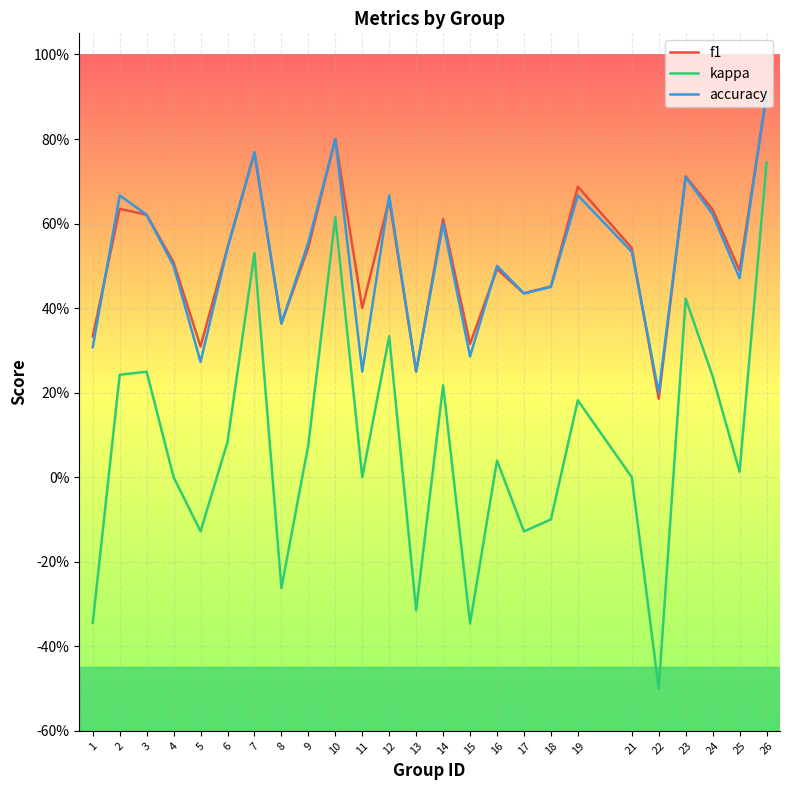

What are all the series names shown in the legend?

f1, kappa, accuracy